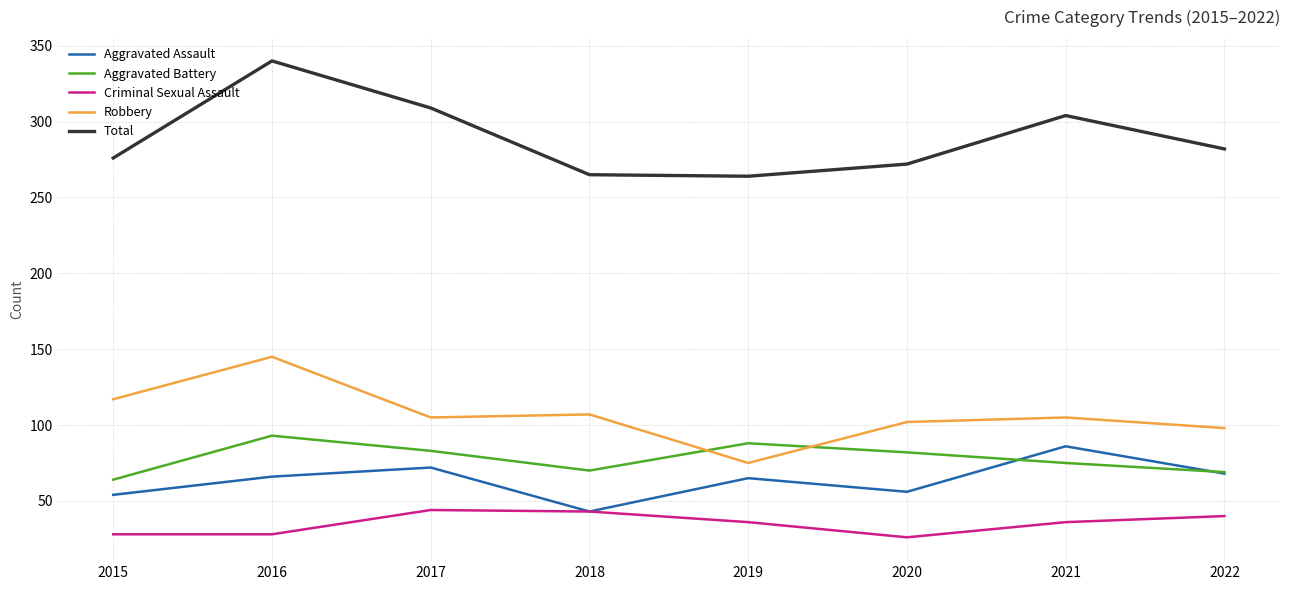

Which series changed the most between 2016 and 2018?

Total